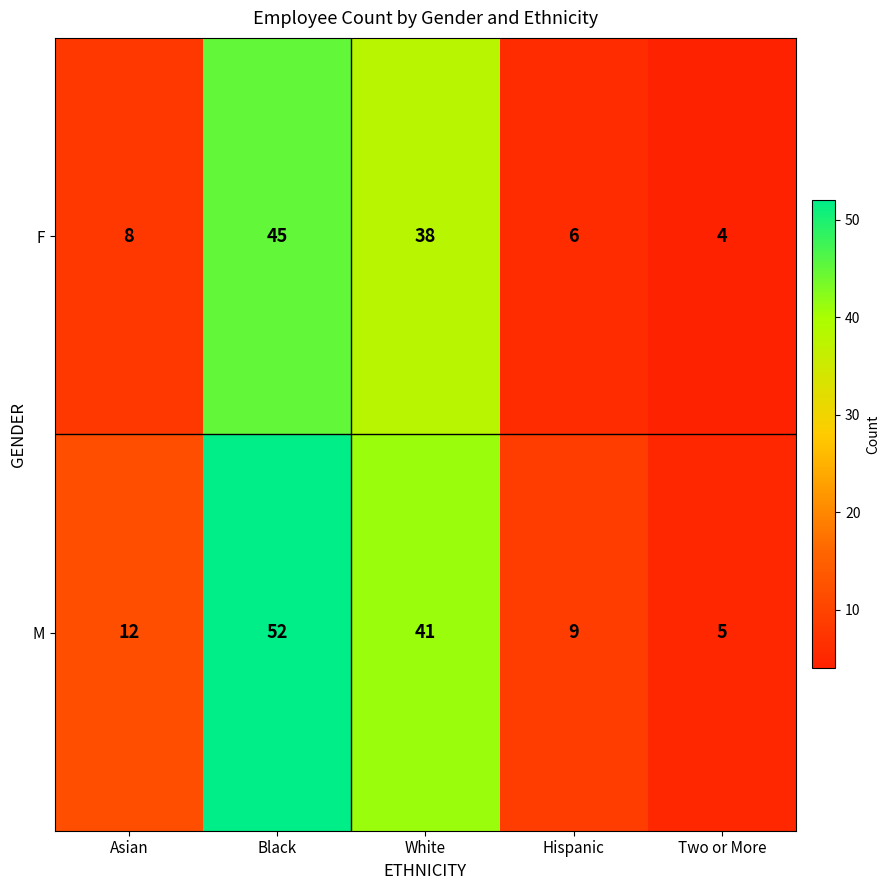

What is the average value of the F series?

20